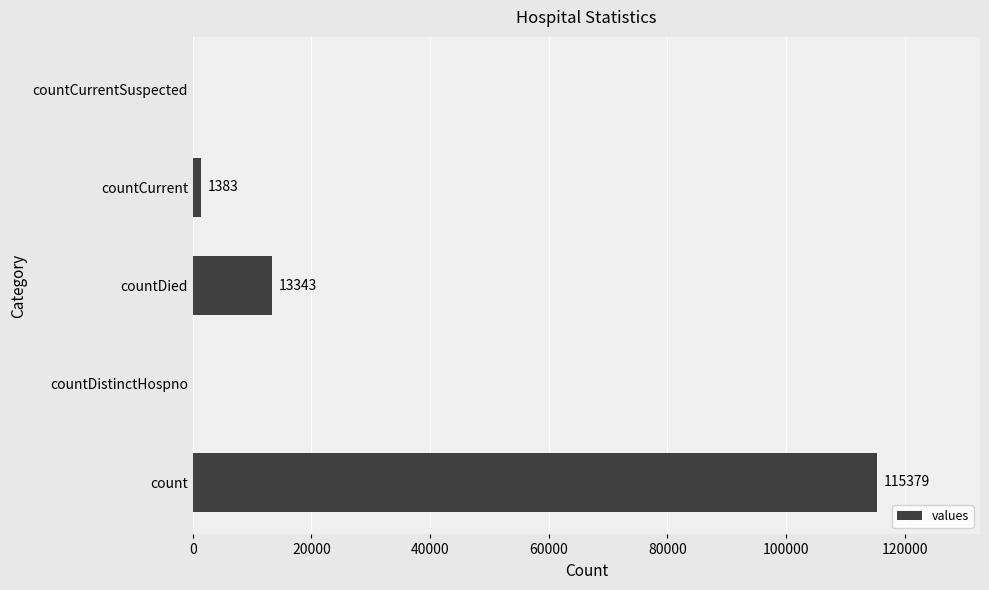

Reading top to bottom, extract all data points from this chart.

countCurrentSuspected=0	countCurrent=1383	countDied=13343	countDistinctHospno=0	count=115379